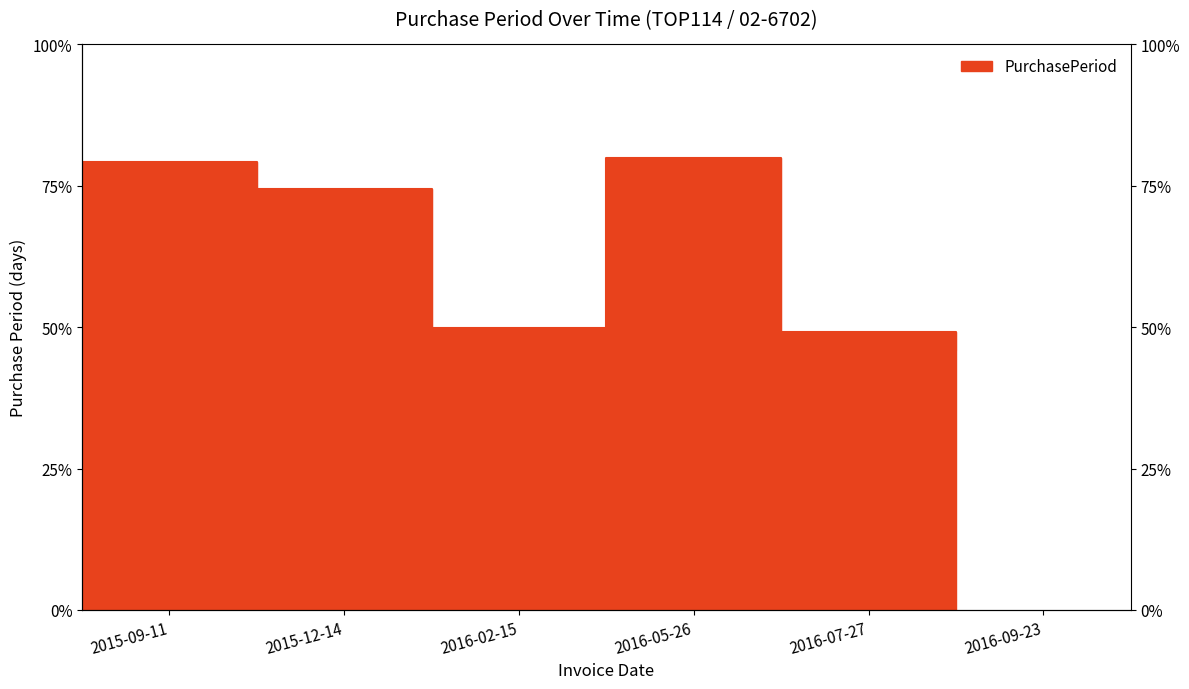

How many data points does each series have?

6